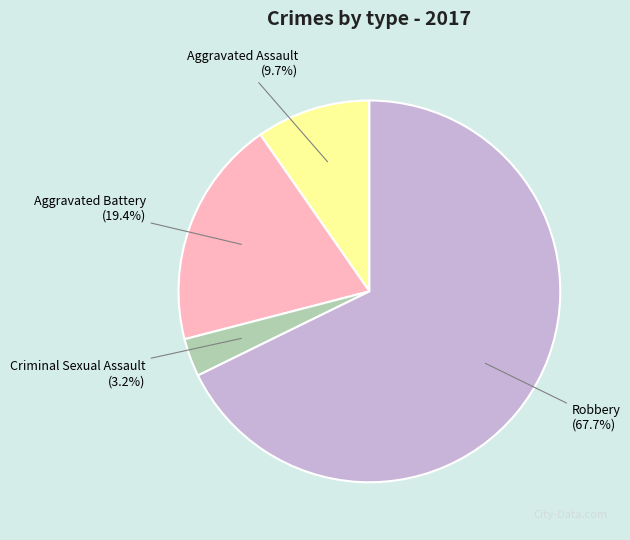

Does any single category account for the majority?

Yes